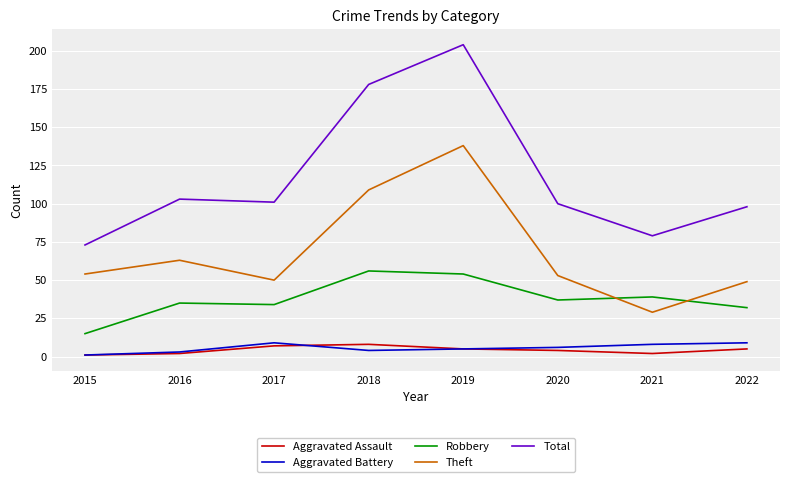

What is the spread (max minus min) of values at 2020?

96